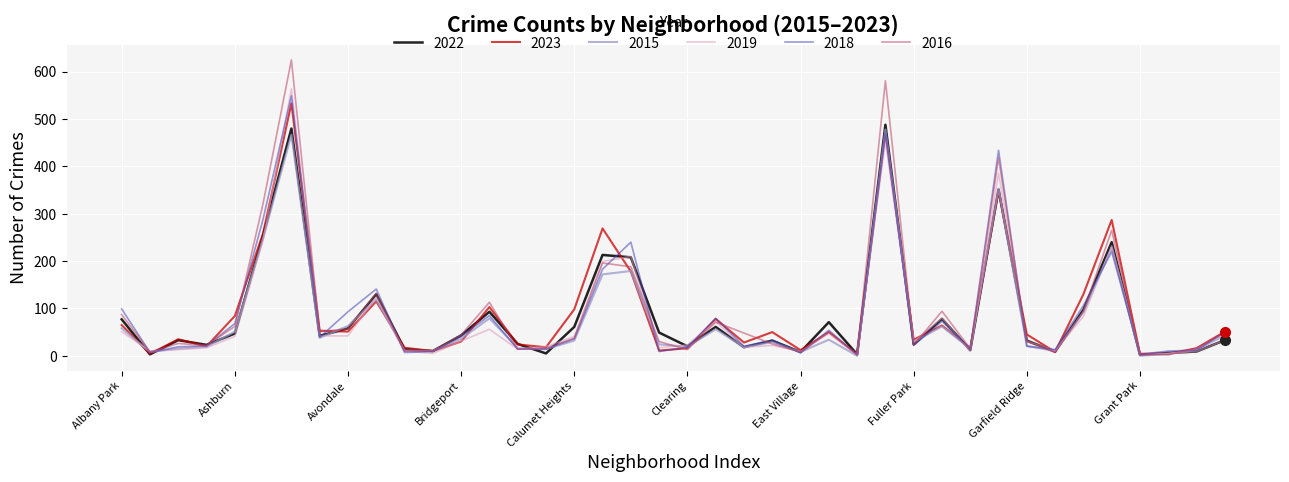

What is the highest value of the 2022 series?

488